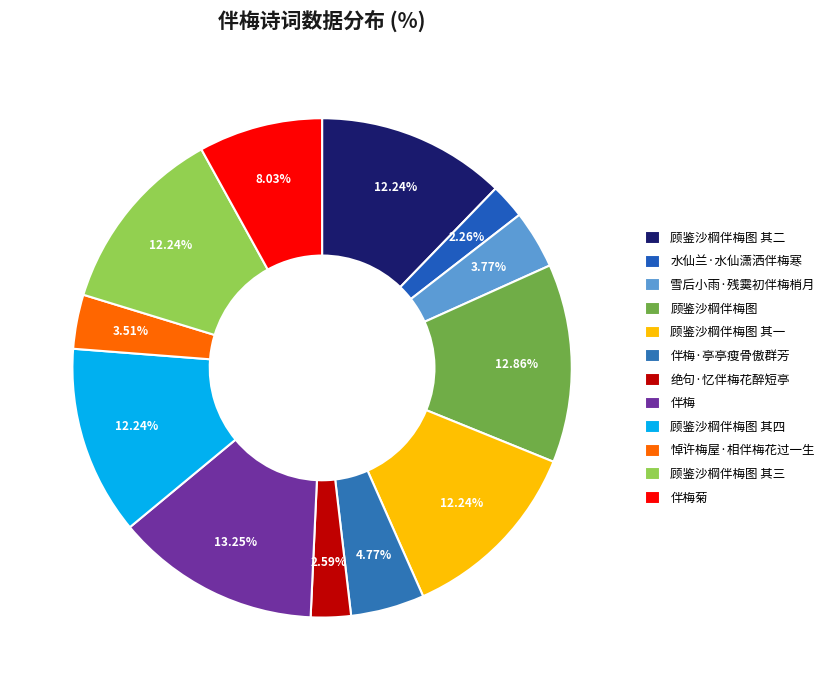

Between 顾鉴沙棡伴梅图 其二 and 水仙兰·水仙潇洒伴梅寒, which is larger?

顾鉴沙棡伴梅图 其二